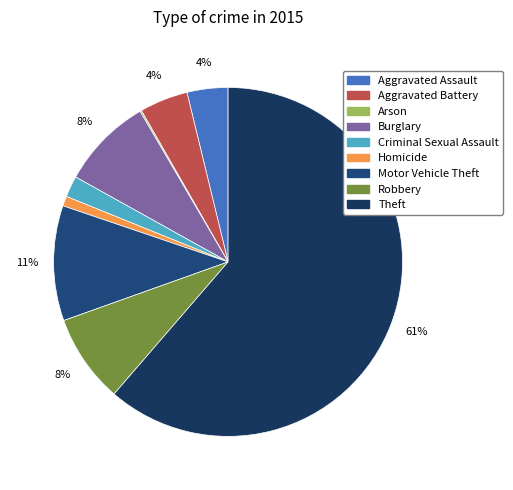

To the nearest percent, what percentage of the pie is Motor Vehicle Theft?

11%